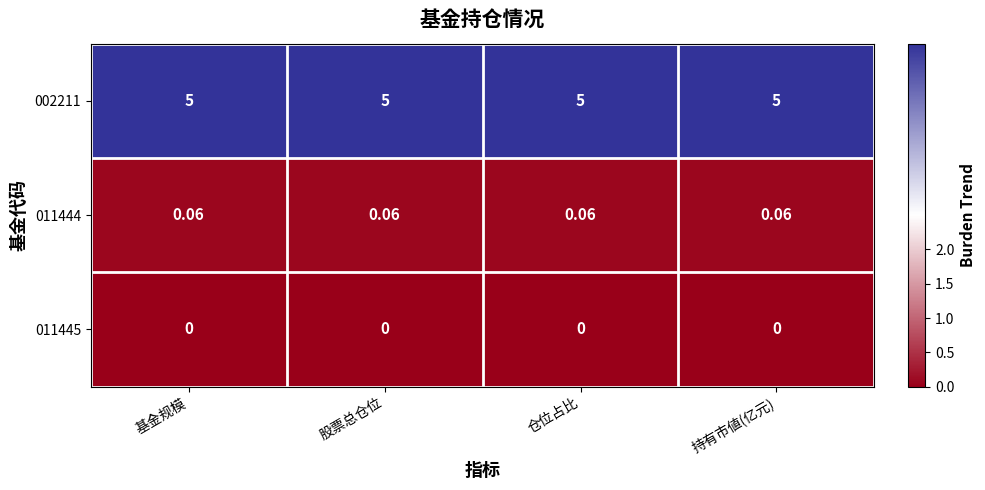

Is the value of 011445 at 股票总仓位 greater than the value of 011444 at 基金规模?

No